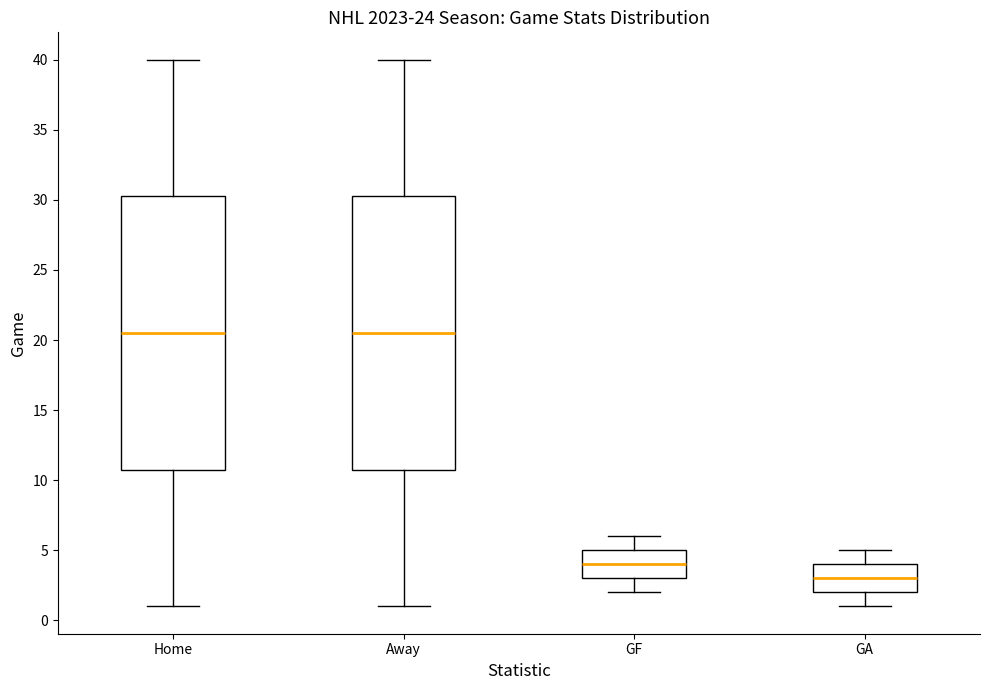

Reading left to right, transcribe this box plot: for each box, give where its median line is, the range the box spans, and where its two whiskers end, as read against the y-axis. The values are not printed on the chart, so give them approximately, as read against the axis.

Home: median 20.5, box 11.0 to 30.5, whiskers 1.0 to 40.0
Away: median 20.5, box 11.0 to 30.5, whiskers 1.0 to 40.0
GF: median 4.0, box 3.0 to 5.0, whiskers 2.0 to 6.0
GA: median 3.0, box 2.0 to 4.0, whiskers 1.0 to 5.0